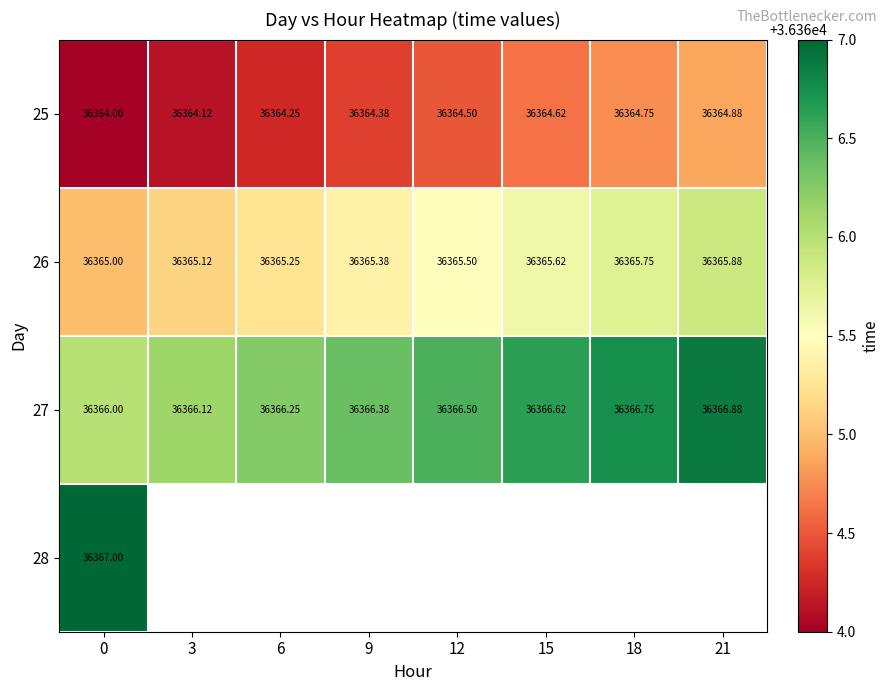

How many data points in 25 are above 36364?

7